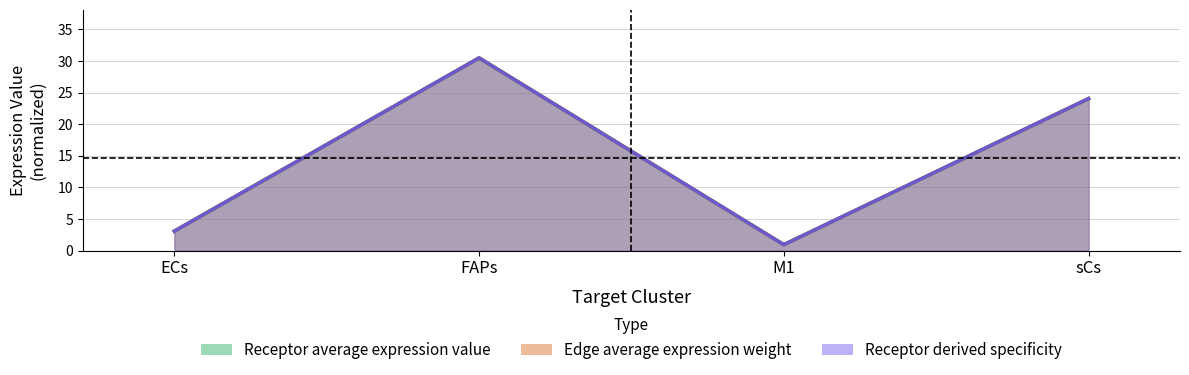

At which label does Receptor derived specificity of average expression value reach its peak?

FAPs